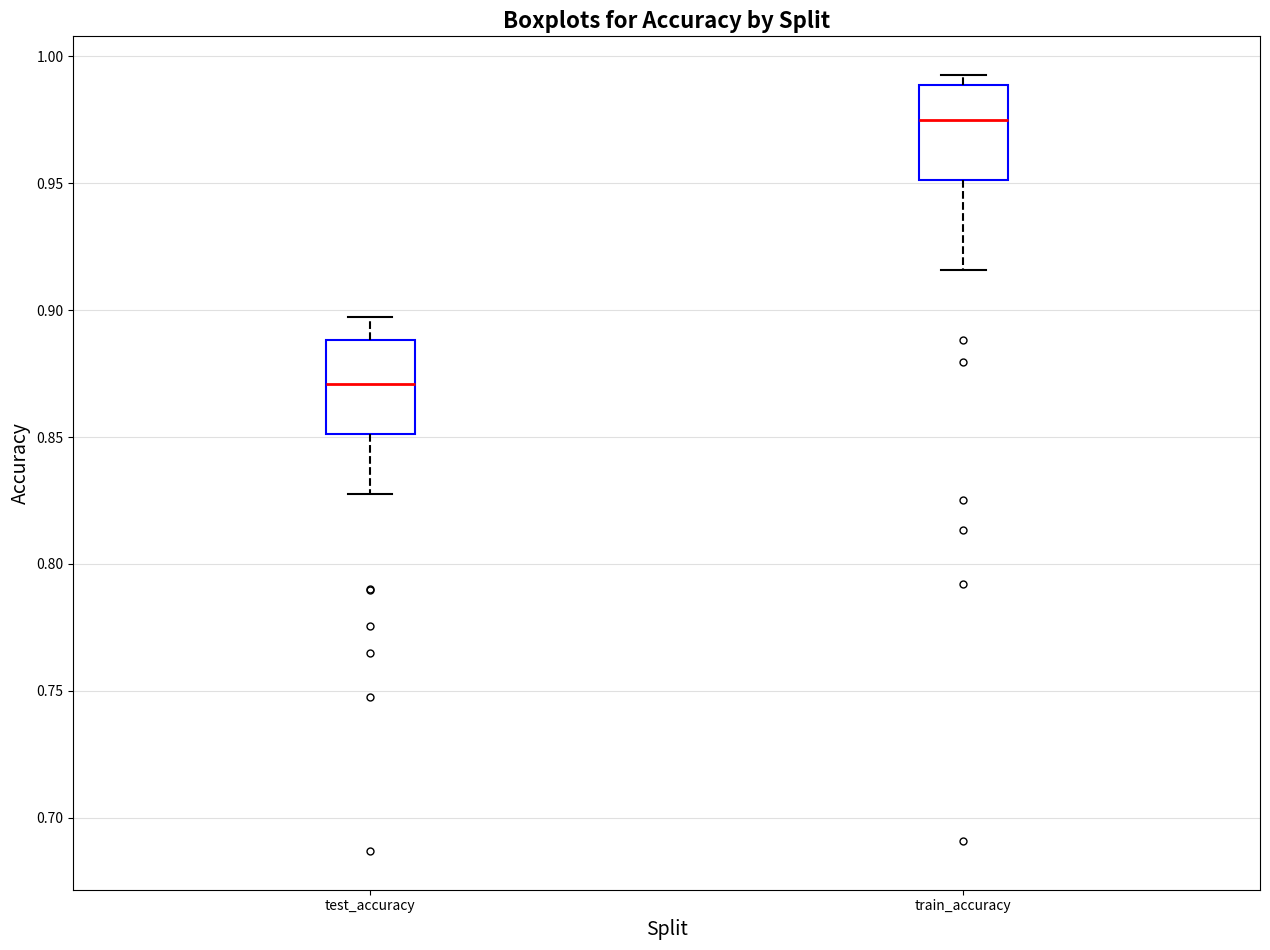

Reading left to right, transcribe this box plot: for each box, give where its median line is, the range the box spans, and where its two whiskers end, as read against the y-axis. The values are not printed on the chart, so give them approximately, as read against the axis.

test_accuracy: median 0.870, box 0.850 to 0.890, whiskers 0.830 to 0.895
train_accuracy: median 0.975, box 0.950 to 0.990, whiskers 0.915 to 0.995